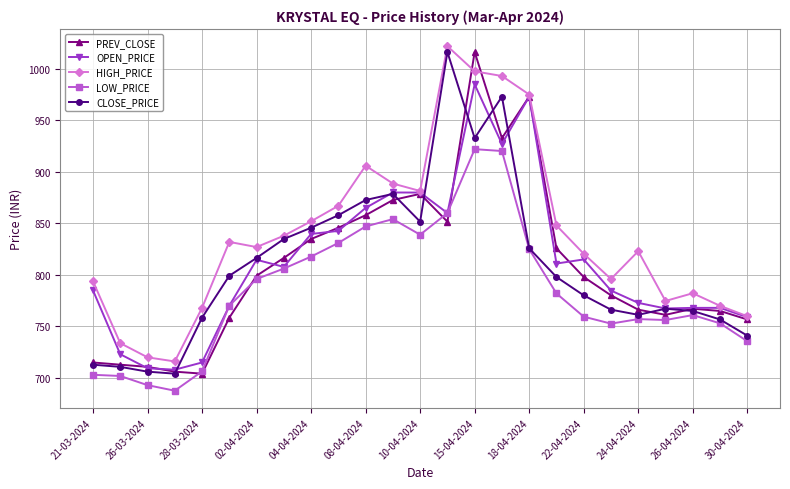

True or false: CLOSE_PRICE and PREV_CLOSE cross at least once.

True